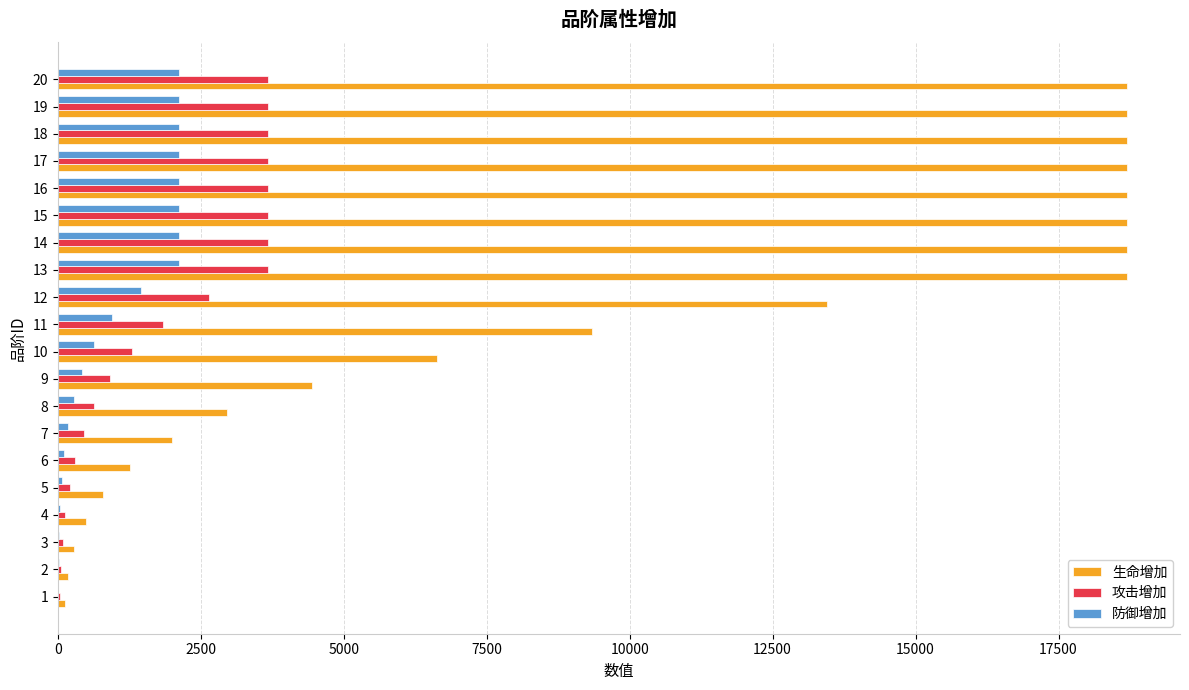

What is the spread (max minus min) of values at 11?

8390